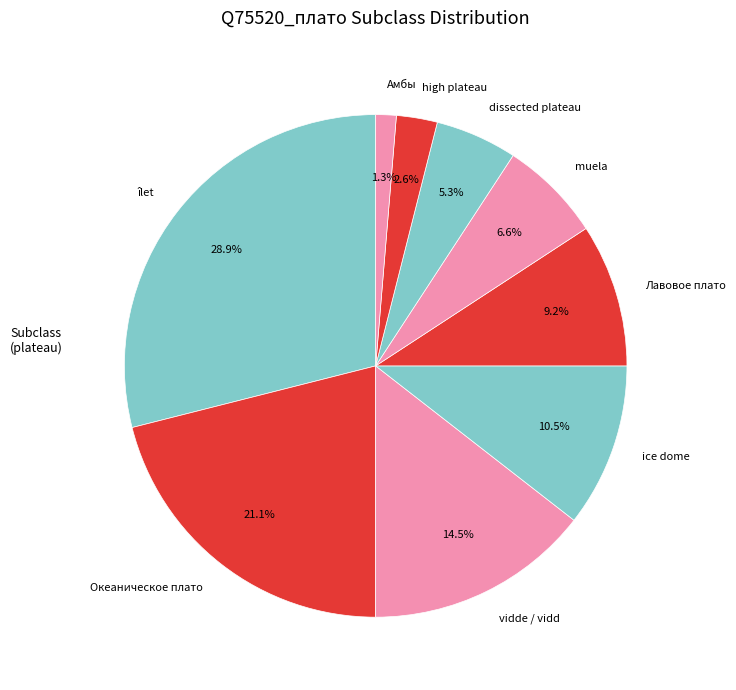

Approximately how many times larger is the value at Лавовое плато compared to muela?

1.4